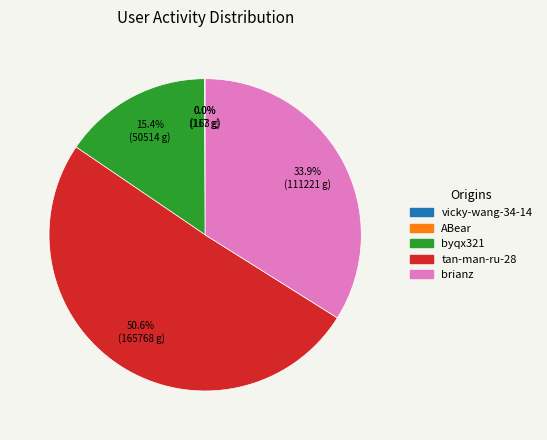

The byqx321 slice represents 15% of the pie. True or false?

True